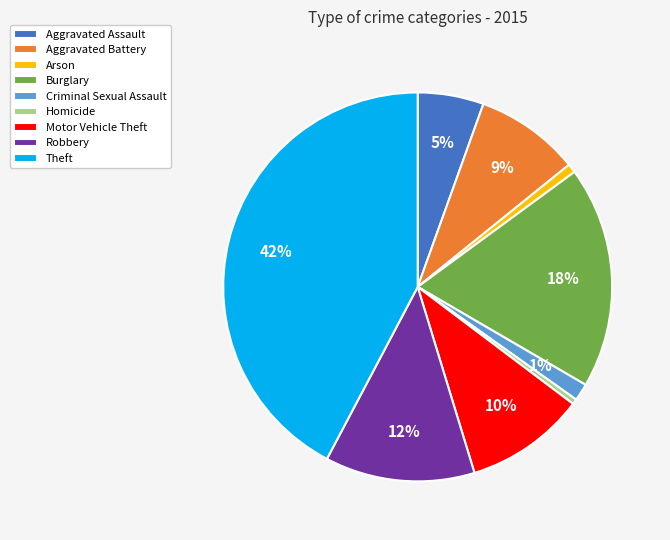

What is the largest slice in the pie chart?

Theft